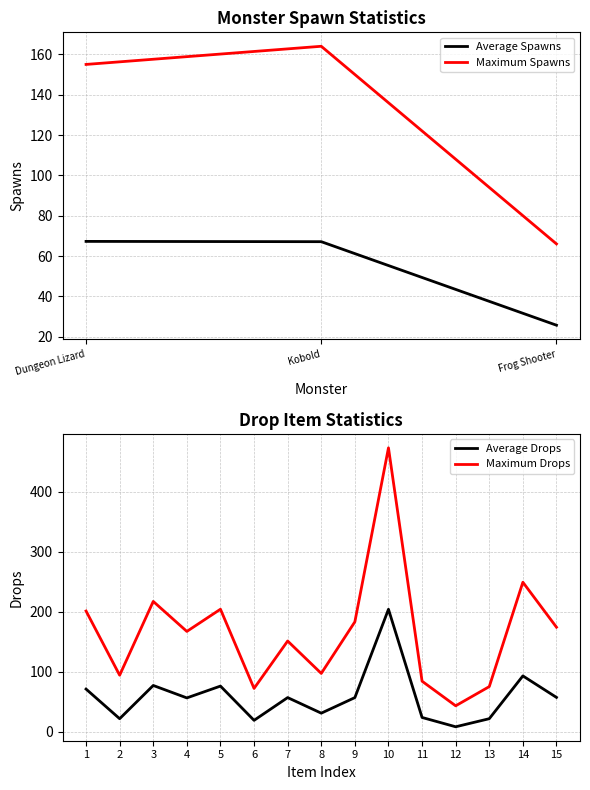

Does the chart have visible grid lines?

Yes